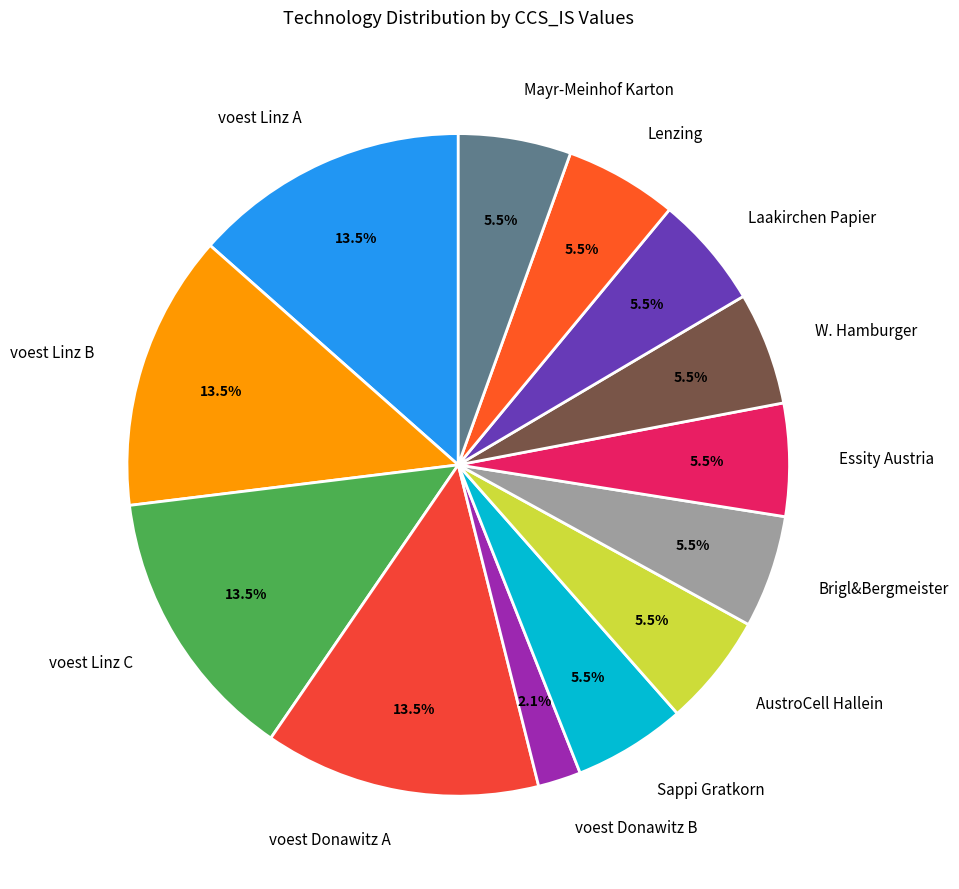

Which slice is the smallest?

voest Donawitz B